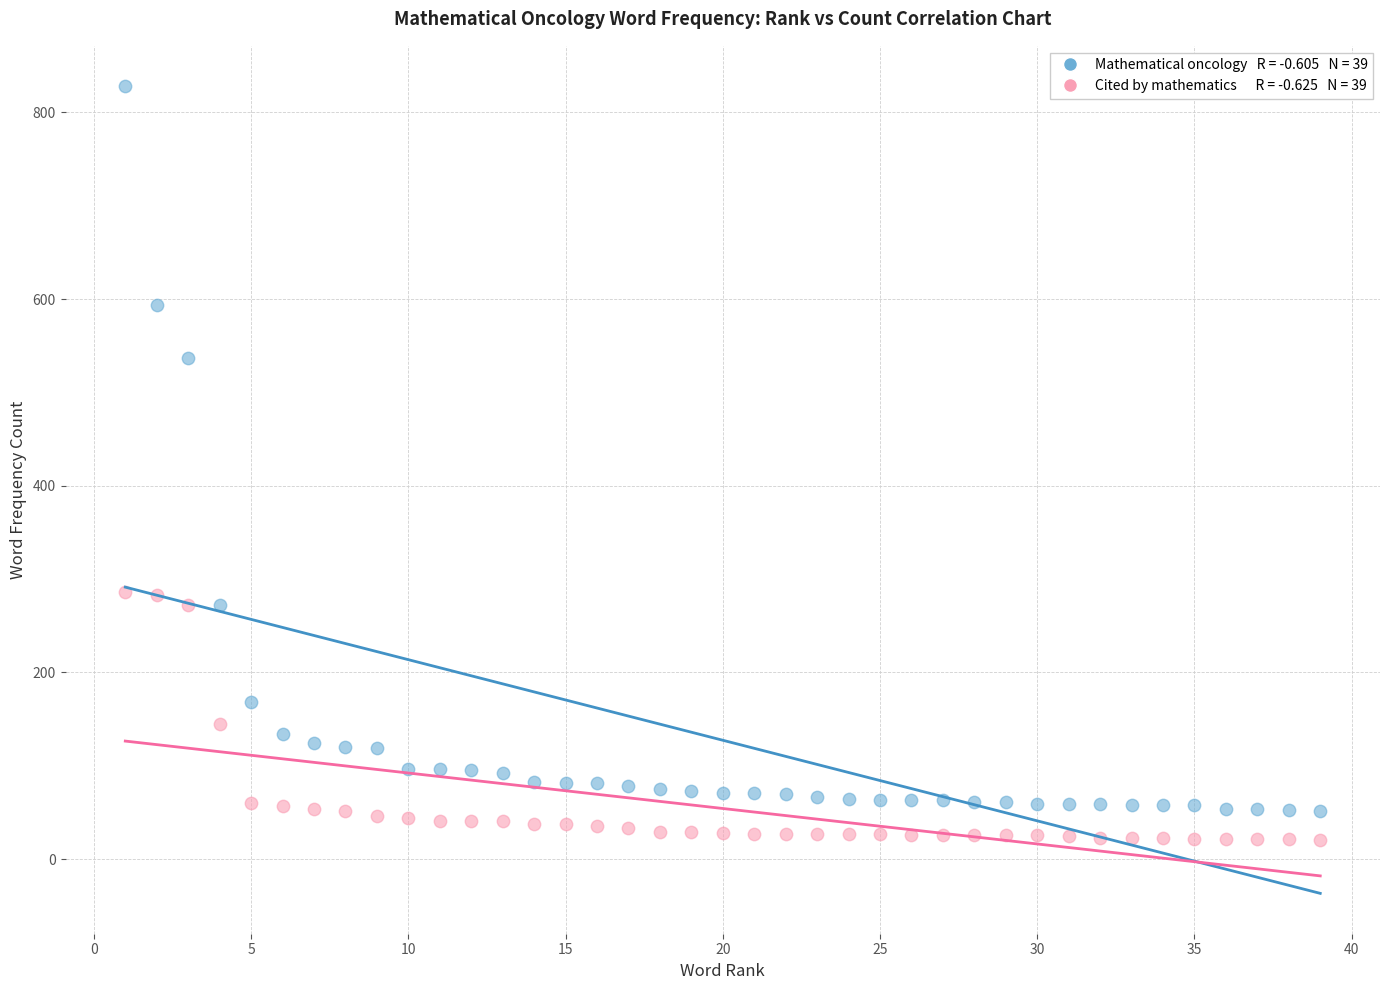

Across all series, what Y value is closest to 424?

537